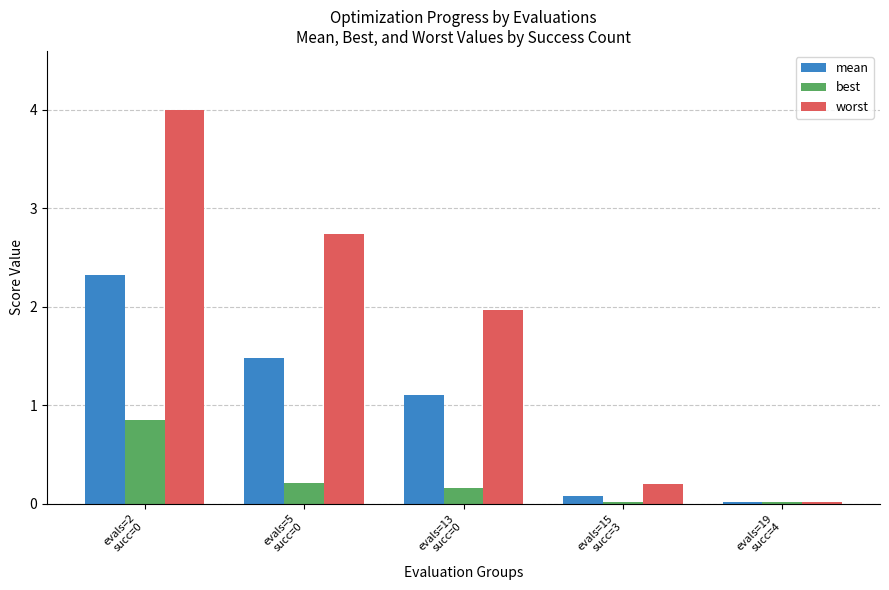

What is the greatest value displayed?

4.0